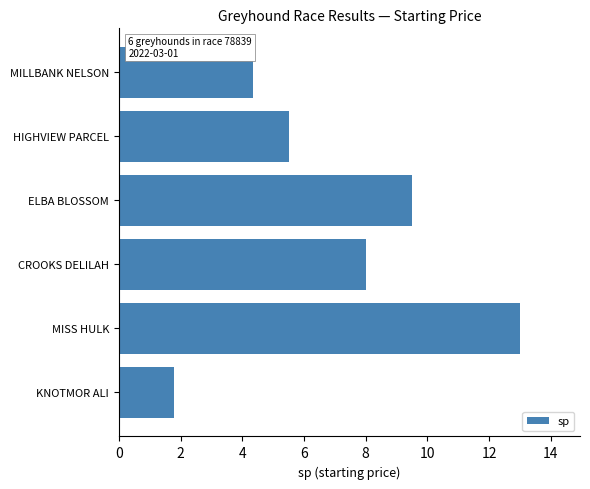

Rank the categories by value from highest to lowest.

MISS HULK, ELBA BLOSSOM, CROOKS DELILAH, HIGHVIEW PARCEL, MILLBANK NELSON, KNOTMOR ALI